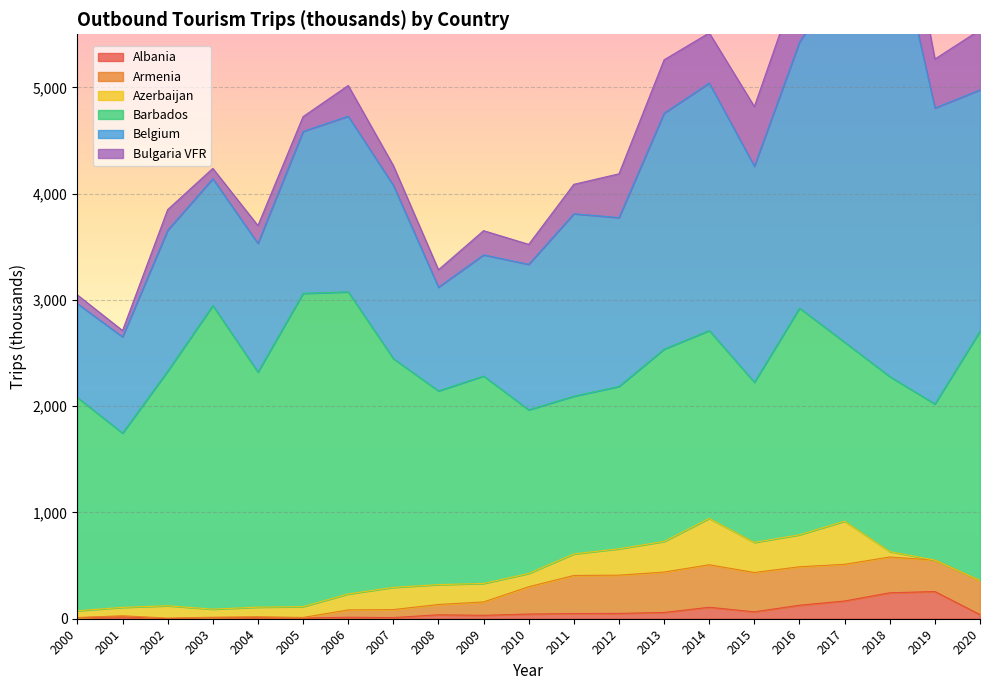

At which category does Armenia reach its first local valley?

2003